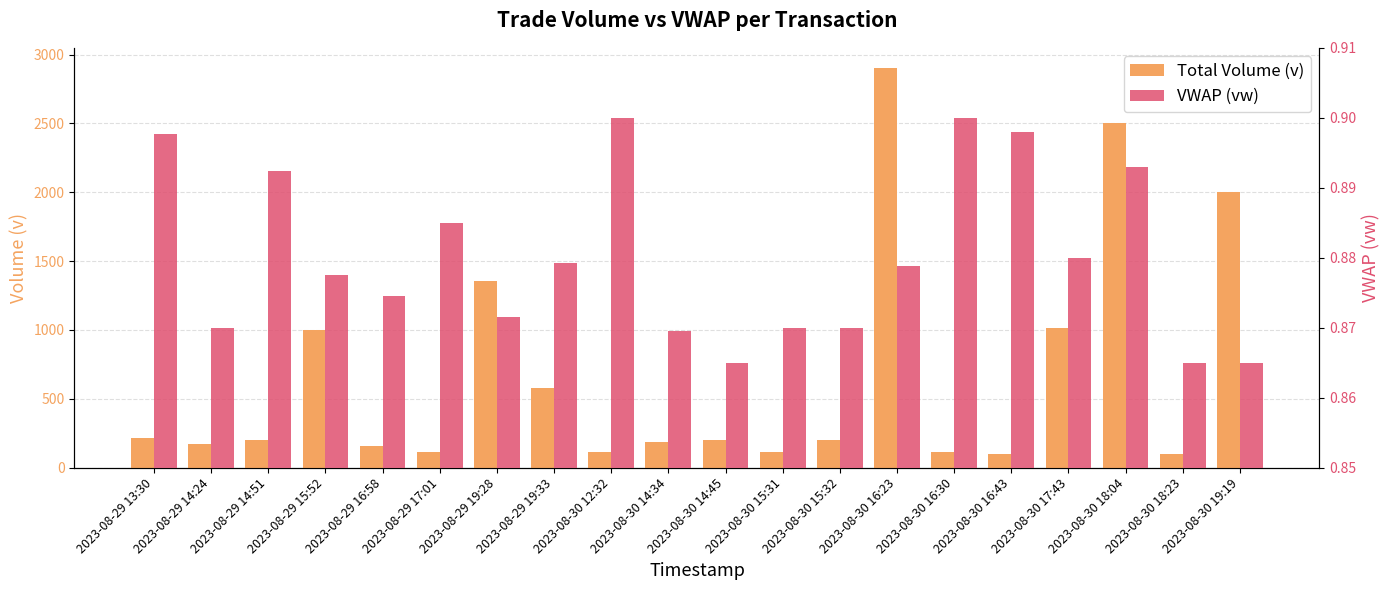

Rank the categories by Total Volume (v) value from lowest to highest.

2023-08-30 16:43, 2023-08-30 18:23, 2023-08-29 17:01, 2023-08-30 16:30, 2023-08-30 15:31, 2023-08-30 12:32, 2023-08-29 16:58, 2023-08-29 14:24, 2023-08-30 14:34, 2023-08-29 14:51, 2023-08-30 14:45, 2023-08-30 15:32, 2023-08-29 13:30, 2023-08-29 19:33, 2023-08-29 15:52, 2023-08-30 17:43, 2023-08-29 19:28, 2023-08-30 19:19, 2023-08-30 18:04, 2023-08-30 16:23